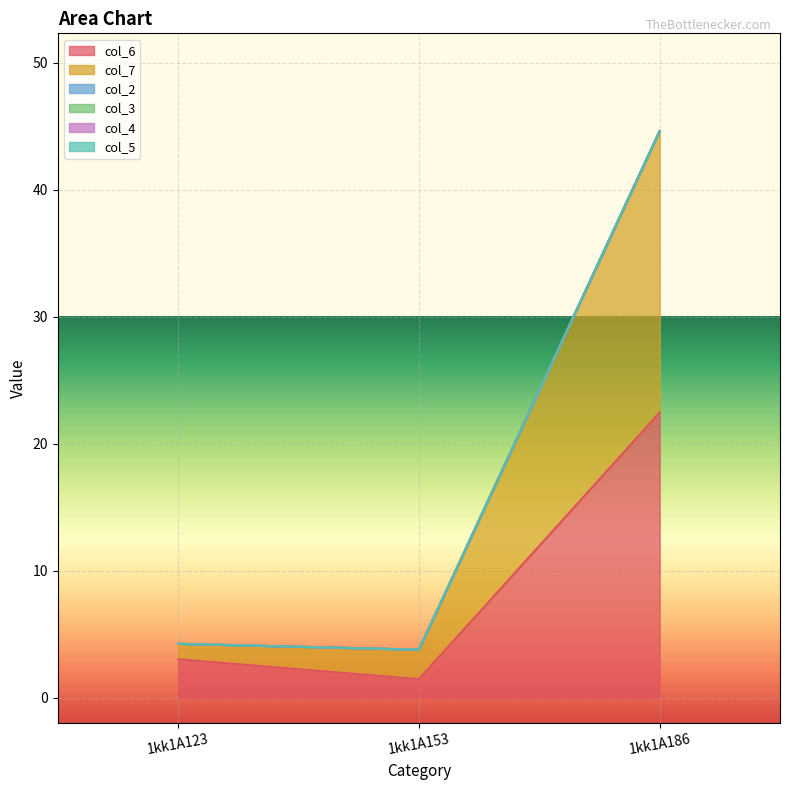

At how many categories does at least one series exceed 11?

1